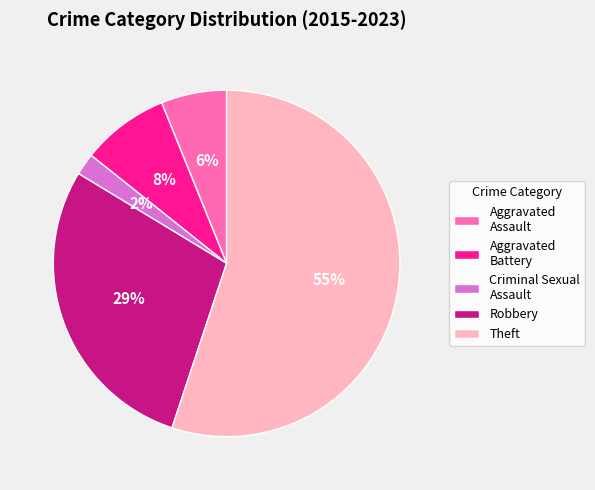

Which category has the smallest portion of the pie?

Criminal Sexual Assault